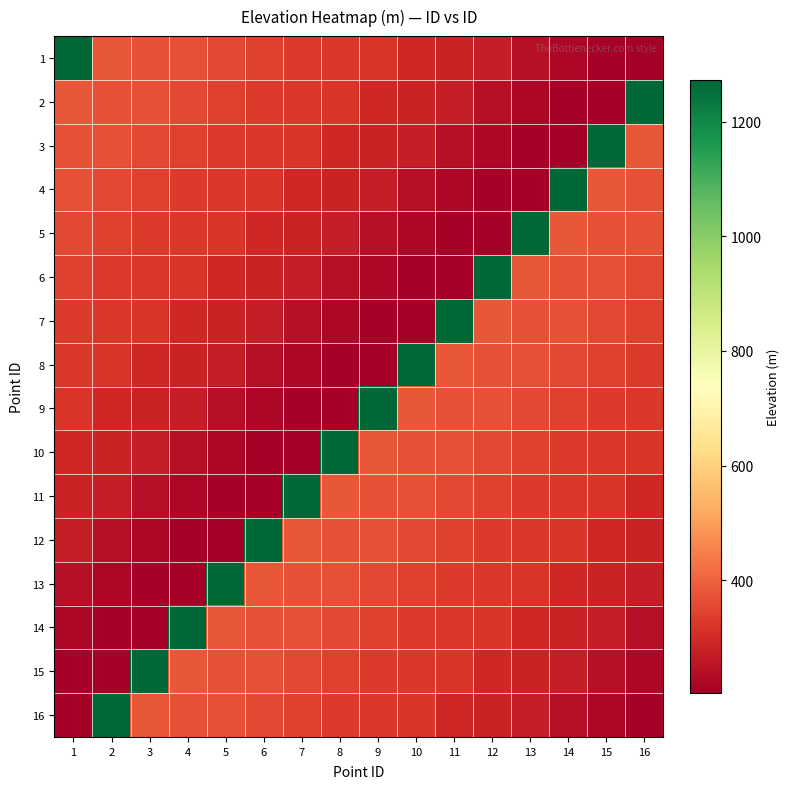

Between 1 and 14, which is larger?

1